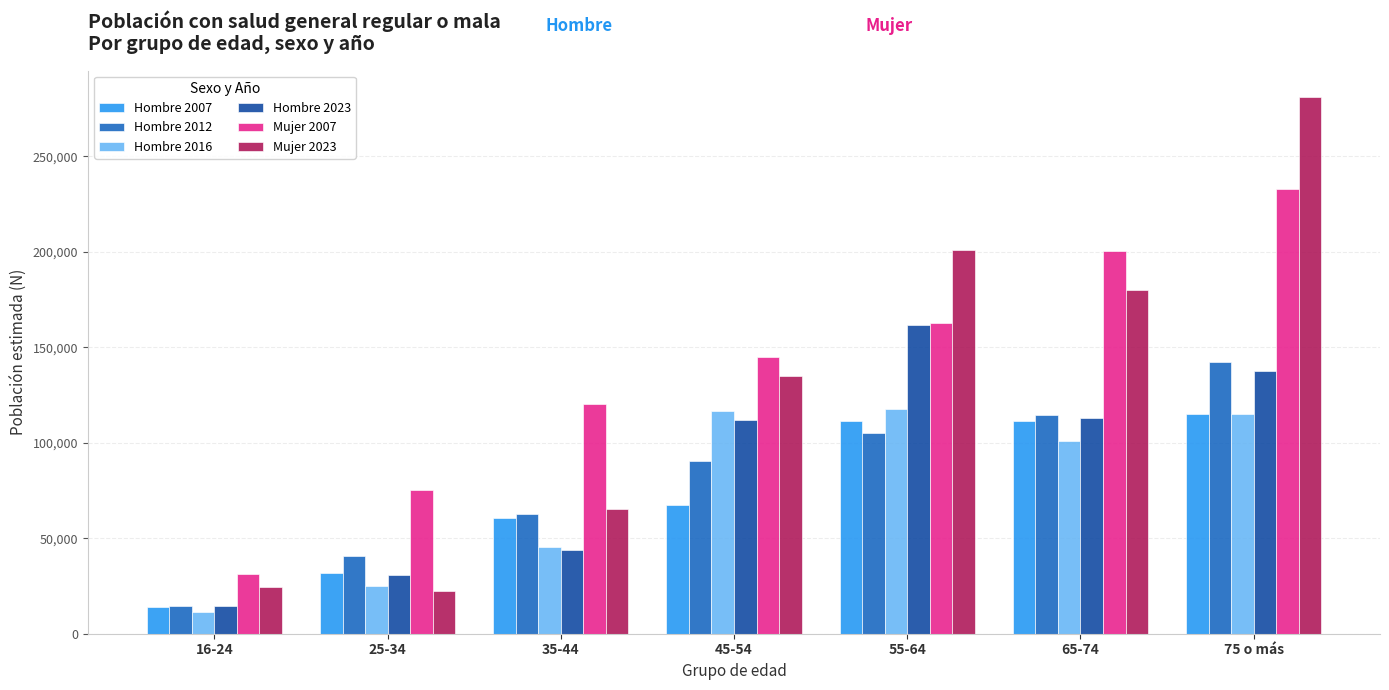

The value of Mujer 2023 at 55-64 is 200831. True or false?

True